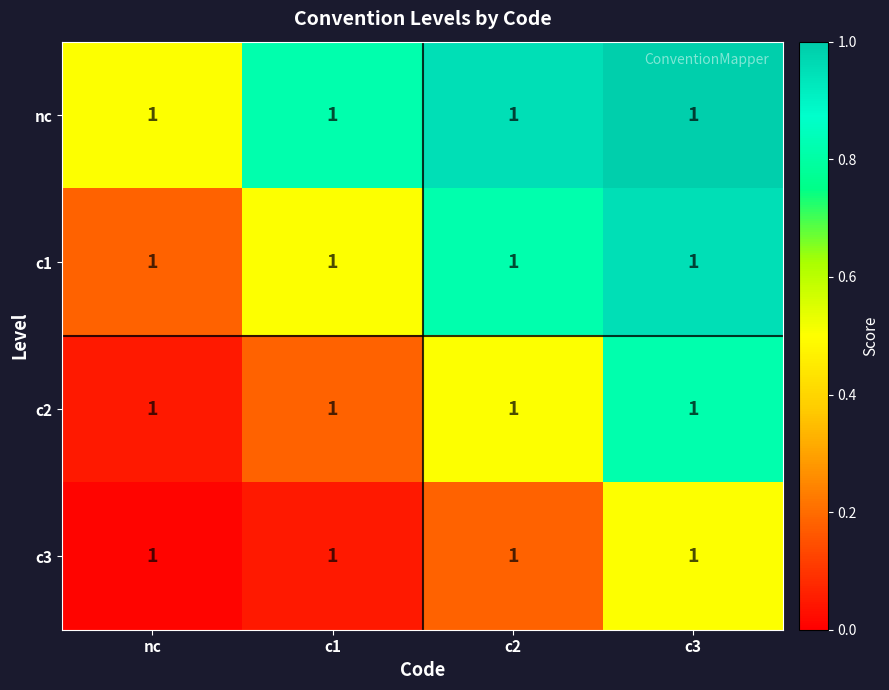

At how many categories does at least one series exceed 0?

4